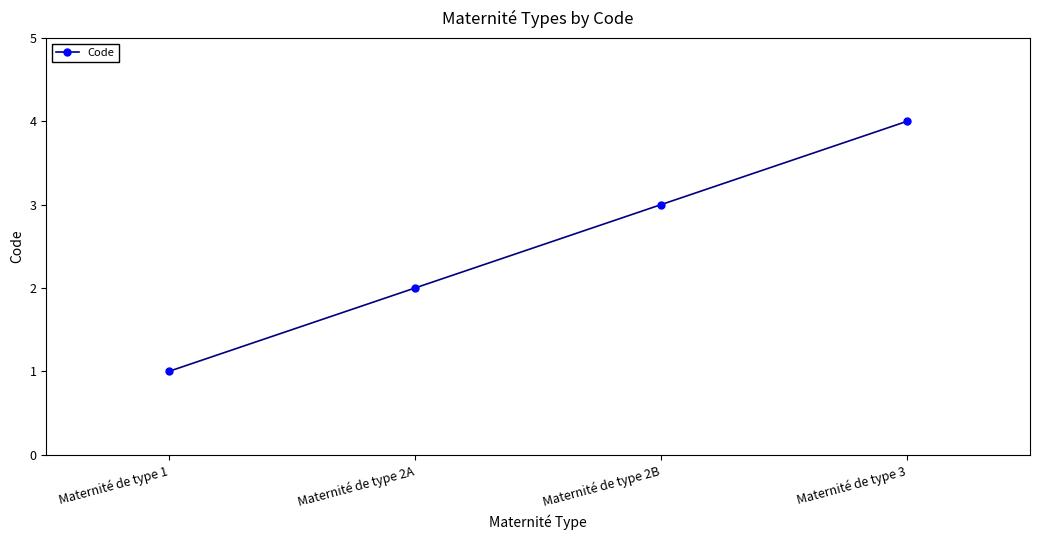

Reading right to left, list all the values displayed in this chart.

Maternité de type 3=4	Maternité de type 2B=3	Maternité de type 2A=2	Maternité de type 1=1